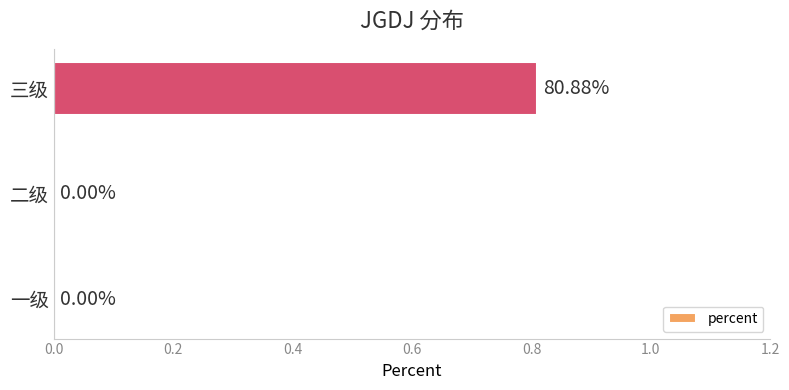

Between 二级 and 三级, which is larger?

三级